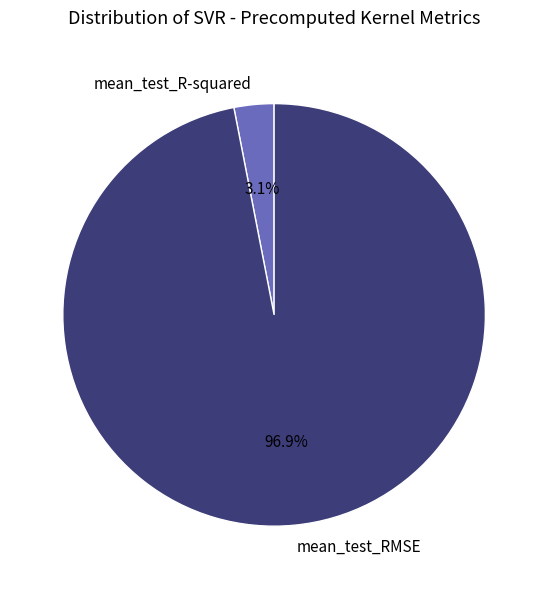

Which slice is the largest?

mean_test_RMSE